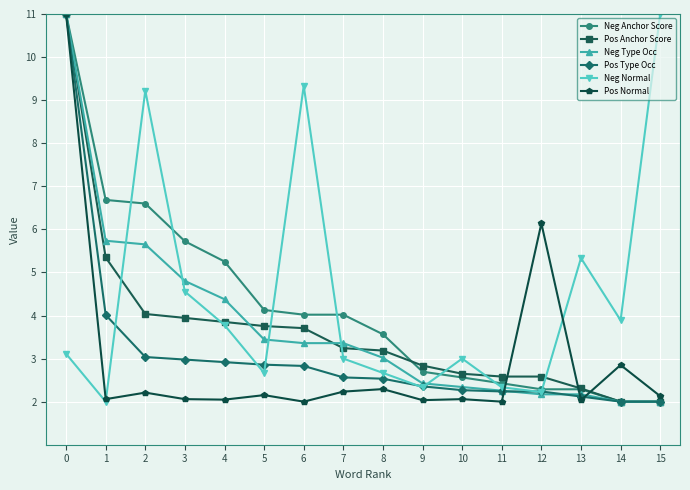

What is the total value across all series at 6?

25.2